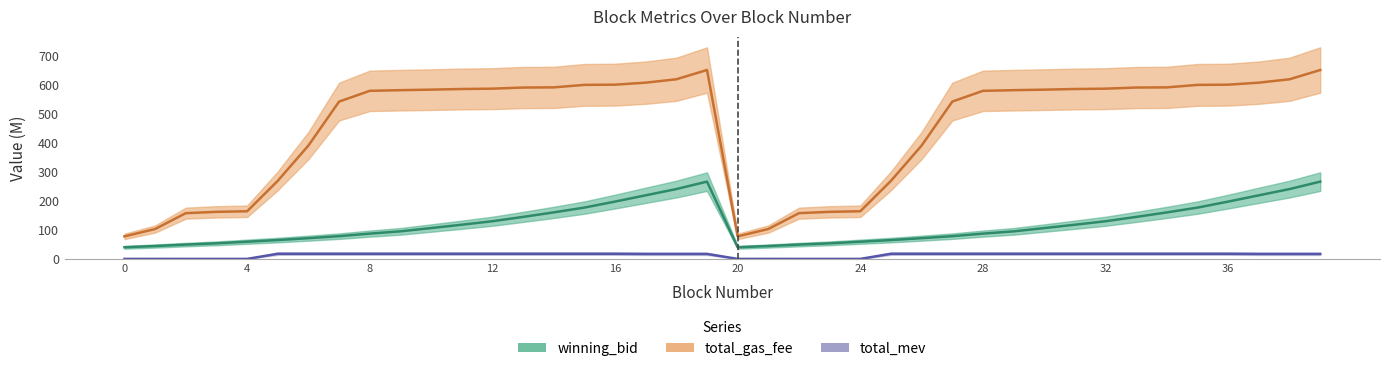

What is the difference between the highest and lowest values at 22?

157.4